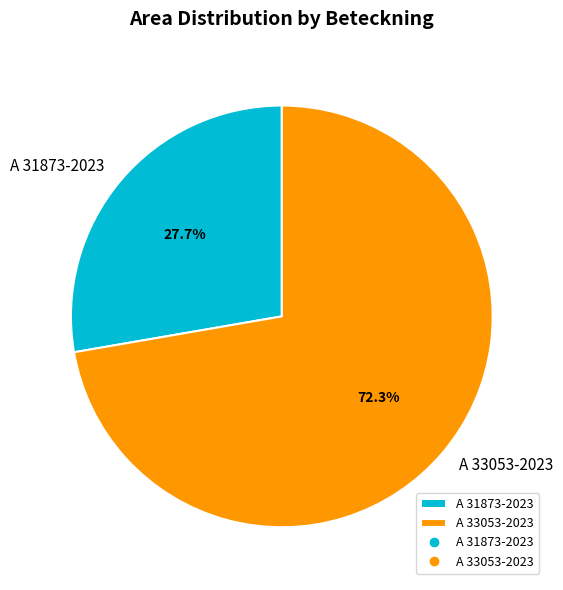

How many segments does this pie chart have?

2